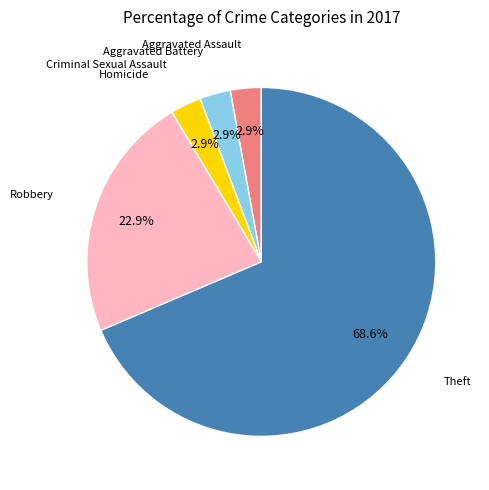

Is there any slice that represents more than half of the pie?

Yes